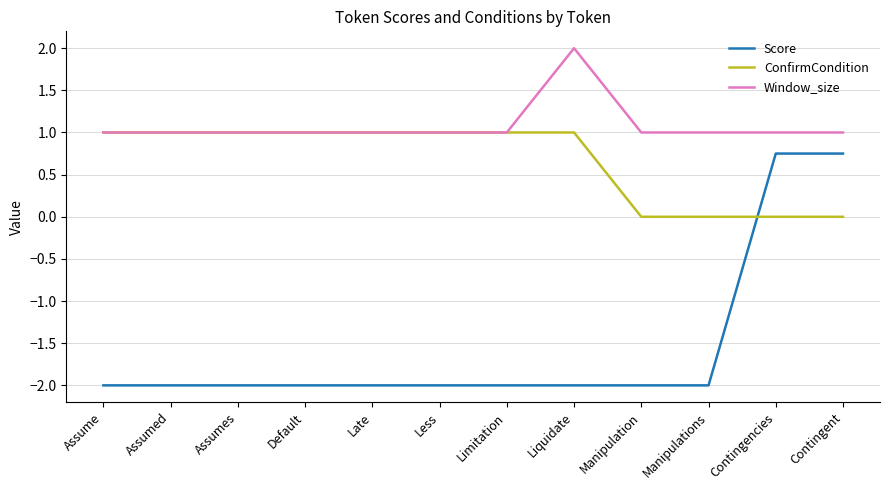

What is the sum of the Score values at Manipulation and Contingent?

-1.2